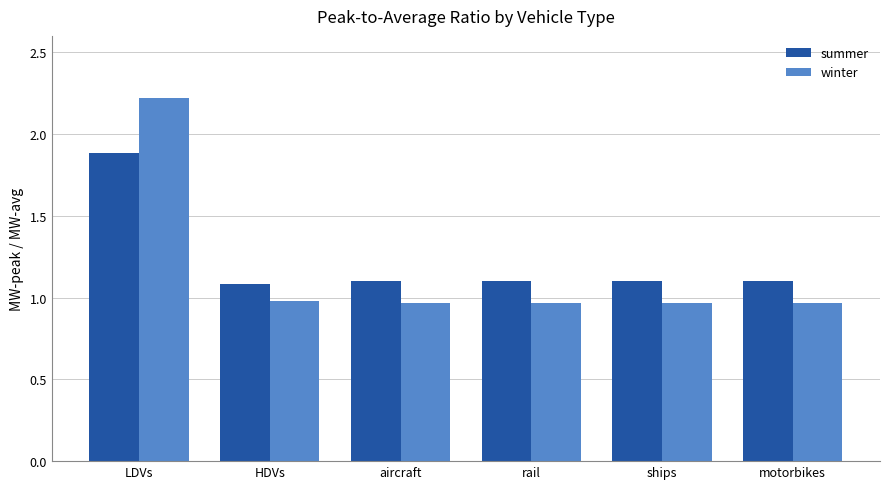

What is the greatest value displayed?

2.2